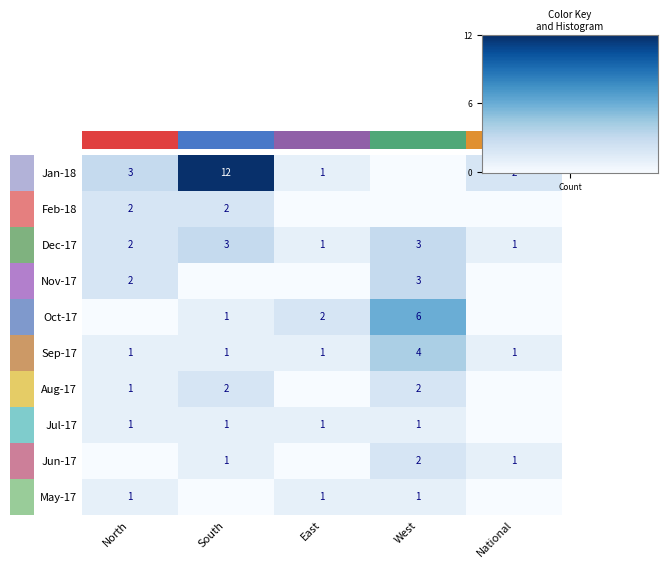

Count the number of categories in the chart.

5